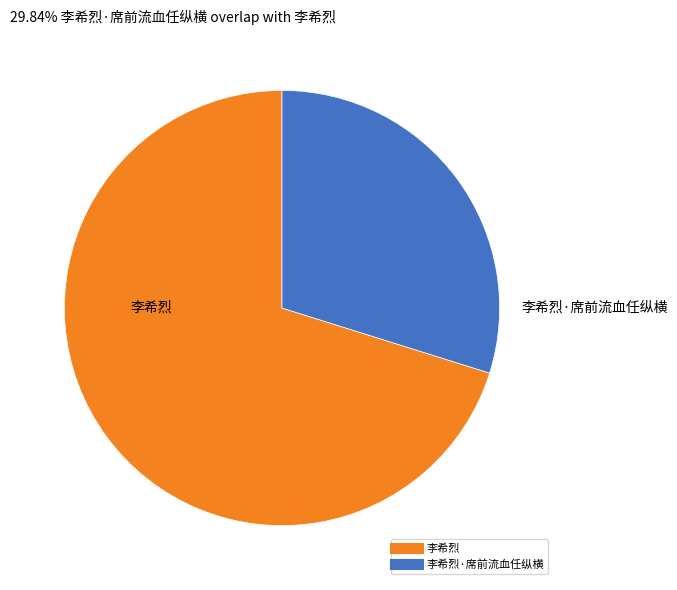

Rank the categories by value from highest to lowest.

李希烈, 李希烈·席前流血任纵横